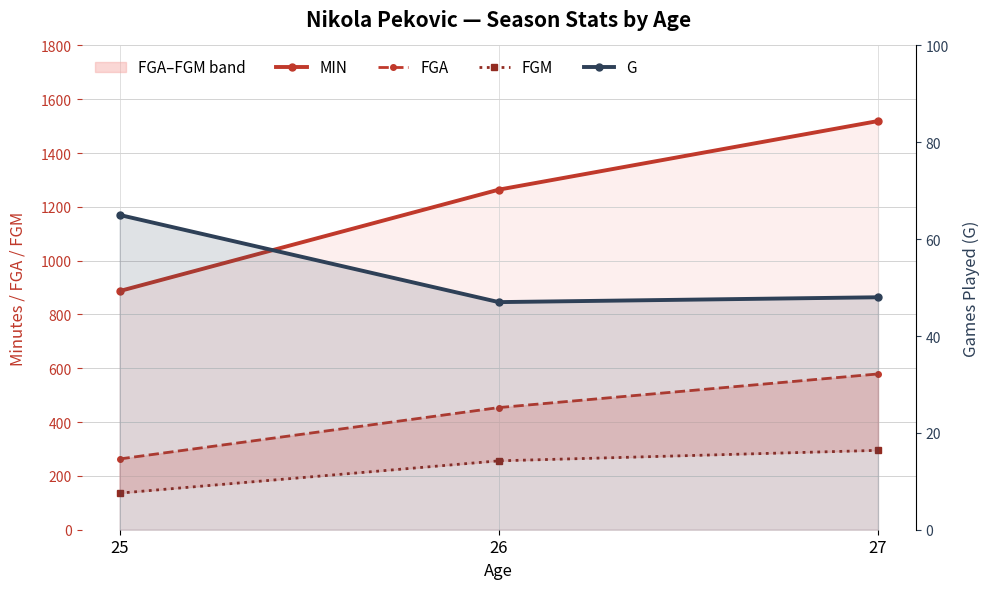

What are all the series names shown in the legend?

MIN, FGA, FGM, G